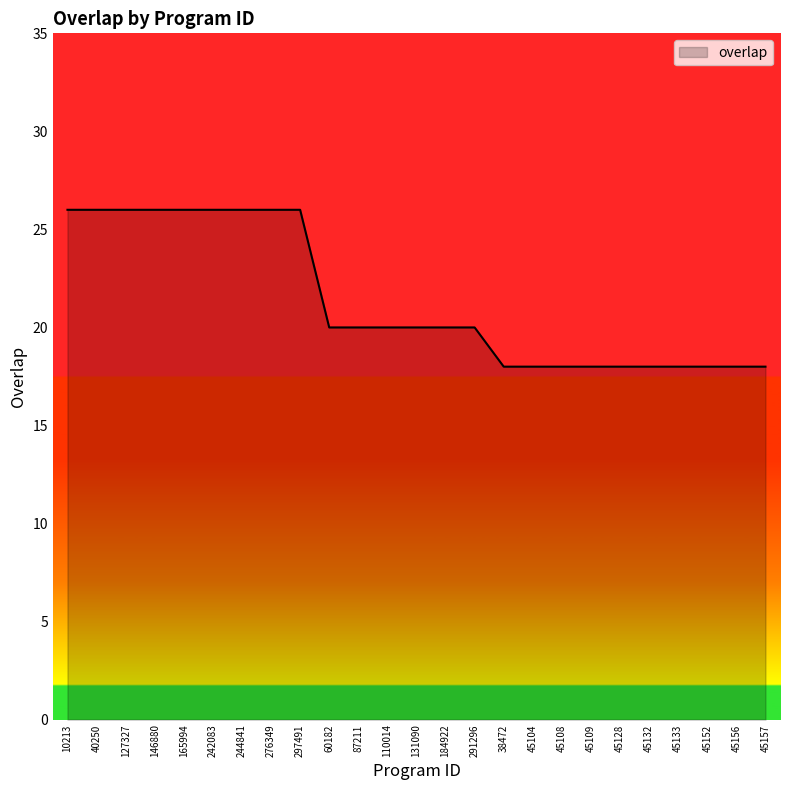

The chart shows a value of 26 at 297491. True or false?

True